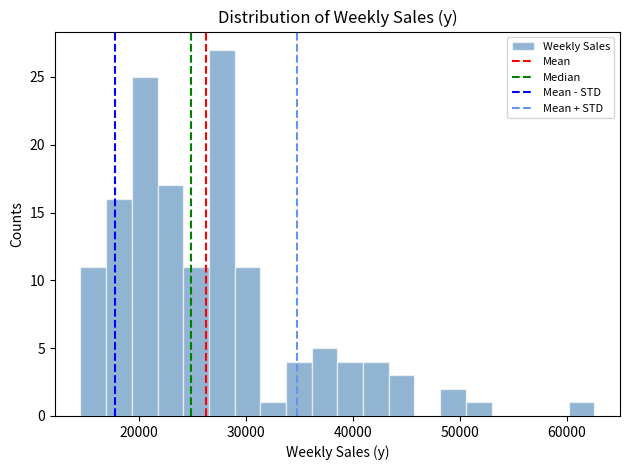

Read against the x-axis, roughly where is the centre of the tallest bar?

28000